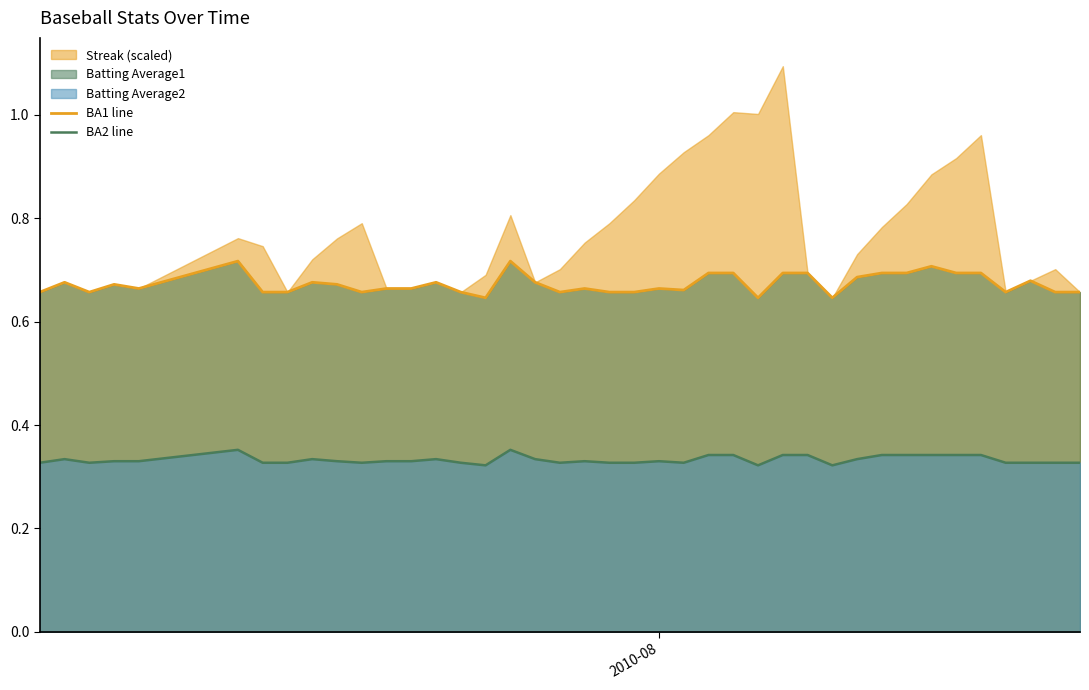

List the series in order of their overall mean, lowest first.

BA2 line, BA1 line